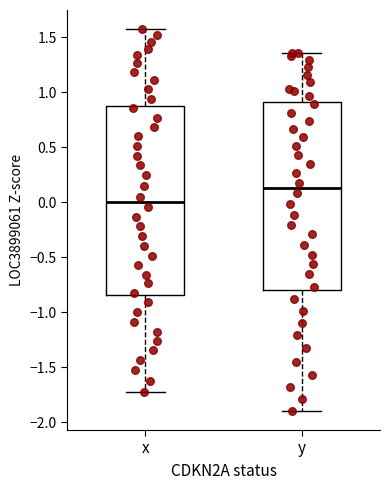

Which box's median line is the lowest?

x